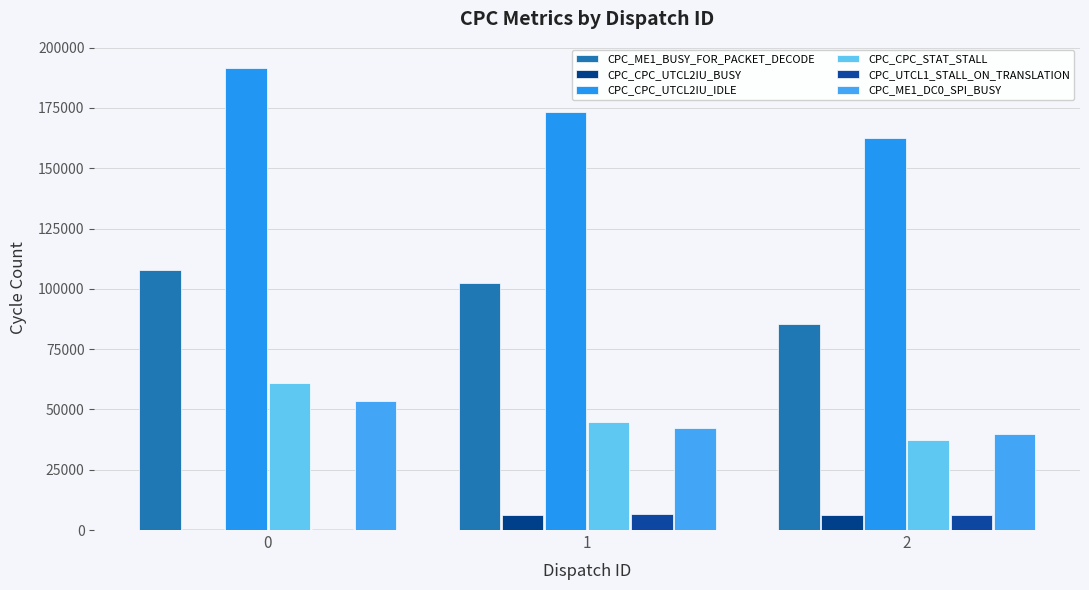

What is the value of the CPC_CPC_UTCL2IU_IDLE bar at the 3rd from the left?

162721